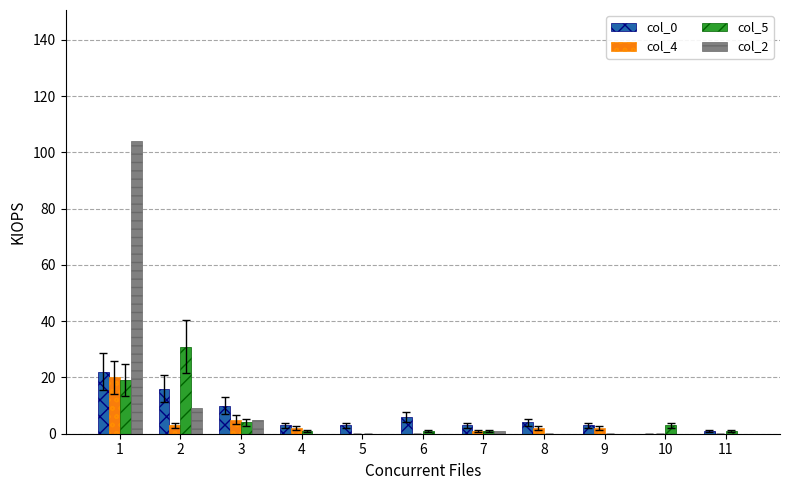

Which series has the largest range (max minus min)?

col_2